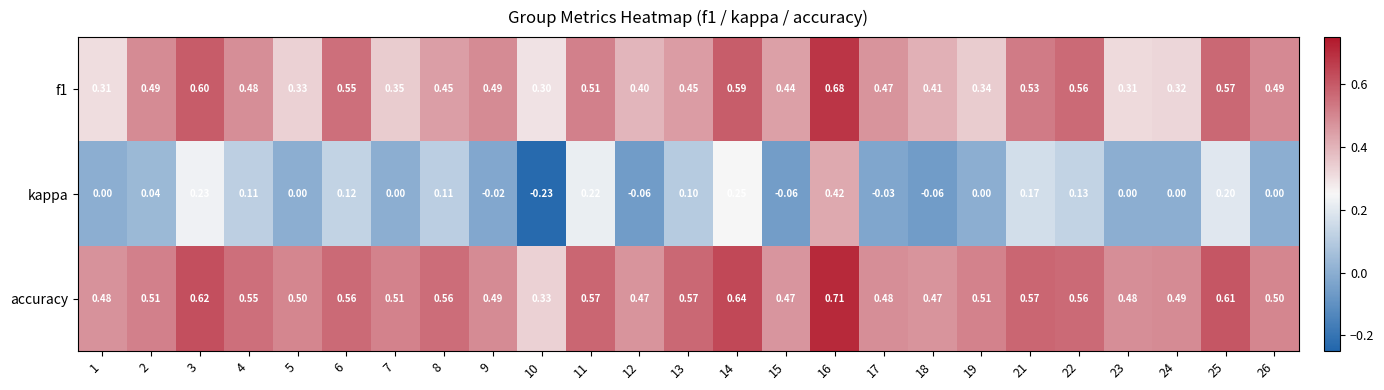

Is the value of f1 at 7 greater than the value of kappa at 22?

Yes